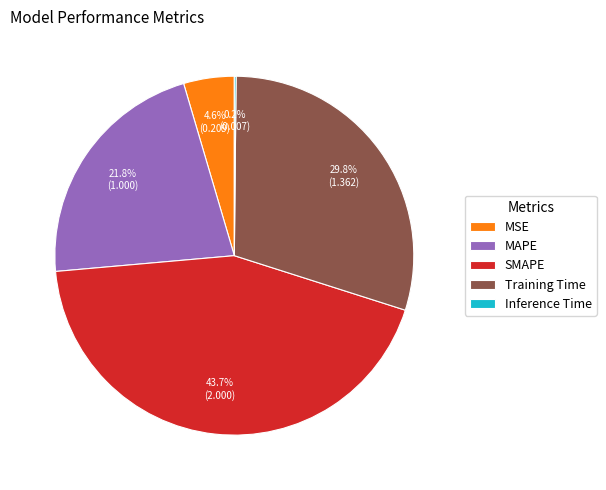

Approximately how many times larger is the value at MSE compared to MAPE?

0.2